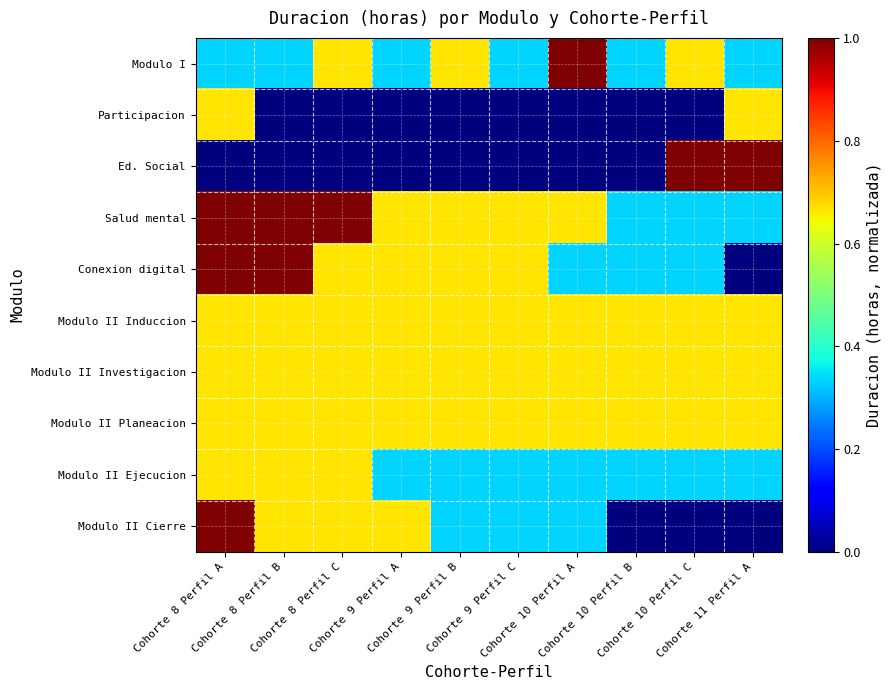

Reading right to left, extract all data points from this chart.

Modulo I: Cohorte 11 Perfil A=0.3	Cohorte 10 Perfil C=0.7	Cohorte 10 Perfil B=0.3	Cohorte 10 Perfil A=1.0	Cohorte 9 Perfil C=0.3	Cohorte 9 Perfil B=0.7	Cohorte 9 Perfil A=0.3	Cohorte 8 Perfil C=0.7	Cohorte 8 Perfil B=0.3	Cohorte 8 Perfil A=0.3
Participacion: Cohorte 11 Perfil A=0.7	Cohorte 10 Perfil C=0.0	Cohorte 10 Perfil B=0.0	Cohorte 10 Perfil A=0.0	Cohorte 9 Perfil C=0.0	Cohorte 9 Perfil B=0.0	Cohorte 9 Perfil A=0.0	Cohorte 8 Perfil C=0.0	Cohorte 8 Perfil B=0.0	Cohorte 8 Perfil A=0.7
Ed. Social: Cohorte 11 Perfil A=1.0	Cohorte 10 Perfil C=1.0	Cohorte 10 Perfil B=0.0	Cohorte 10 Perfil A=0.0	Cohorte 9 Perfil C=0.0	Cohorte 9 Perfil B=0.0	Cohorte 9 Perfil A=0.0	Cohorte 8 Perfil C=0.0	Cohorte 8 Perfil B=0.0	Cohorte 8 Perfil A=0.0
Salud mental: Cohorte 11 Perfil A=0.3	Cohorte 10 Perfil C=0.3	Cohorte 10 Perfil B=0.3	Cohorte 10 Perfil A=0.7	Cohorte 9 Perfil C=0.7	Cohorte 9 Perfil B=0.7	Cohorte 9 Perfil A=0.7	Cohorte 8 Perfil C=1.0	Cohorte 8 Perfil B=1.0	Cohorte 8 Perfil A=1.0
Conexion digital: Cohorte 11 Perfil A=0.0	Cohorte 10 Perfil C=0.3	Cohorte 10 Perfil B=0.3	Cohorte 10 Perfil A=0.3	Cohorte 9 Perfil C=0.7	Cohorte 9 Perfil B=0.7	Cohorte 9 Perfil A=0.7	Cohorte 8 Perfil C=0.7	Cohorte 8 Perfil B=1.0	Cohorte 8 Perfil A=1.0
Modulo II Induccion: Cohorte 11 Perfil A=0.7	Cohorte 10 Perfil C=0.7	Cohorte 10 Perfil B=0.7	Cohorte 10 Perfil A=0.7	Cohorte 9 Perfil C=0.7	Cohorte 9 Perfil B=0.7	Cohorte 9 Perfil A=0.7	Cohorte 8 Perfil C=0.7	Cohorte 8 Perfil B=0.7	Cohorte 8 Perfil A=0.7
Modulo II Investigacion: Cohorte 11 Perfil A=0.7	Cohorte 10 Perfil C=0.7	Cohorte 10 Perfil B=0.7	Cohorte 10 Perfil A=0.7	Cohorte 9 Perfil C=0.7	Cohorte 9 Perfil B=0.7	Cohorte 9 Perfil A=0.7	Cohorte 8 Perfil C=0.7	Cohorte 8 Perfil B=0.7	Cohorte 8 Perfil A=0.7
Modulo II Planeacion: Cohorte 11 Perfil A=0.7	Cohorte 10 Perfil C=0.7	Cohorte 10 Perfil B=0.7	Cohorte 10 Perfil A=0.7	Cohorte 9 Perfil C=0.7	Cohorte 9 Perfil B=0.7	Cohorte 9 Perfil A=0.7	Cohorte 8 Perfil C=0.7	Cohorte 8 Perfil B=0.7	Cohorte 8 Perfil A=0.7
Modulo II Ejecucion: Cohorte 11 Perfil A=0.3	Cohorte 10 Perfil C=0.3	Cohorte 10 Perfil B=0.3	Cohorte 10 Perfil A=0.3	Cohorte 9 Perfil C=0.3	Cohorte 9 Perfil B=0.3	Cohorte 9 Perfil A=0.3	Cohorte 8 Perfil C=0.7	Cohorte 8 Perfil B=0.7	Cohorte 8 Perfil A=0.7
Modulo II Cierre: Cohorte 11 Perfil A=0.0	Cohorte 10 Perfil C=0.0	Cohorte 10 Perfil B=0.0	Cohorte 10 Perfil A=0.3	Cohorte 9 Perfil C=0.3	Cohorte 9 Perfil B=0.3	Cohorte 9 Perfil A=0.7	Cohorte 8 Perfil C=0.7	Cohorte 8 Perfil B=0.7	Cohorte 8 Perfil A=1.0